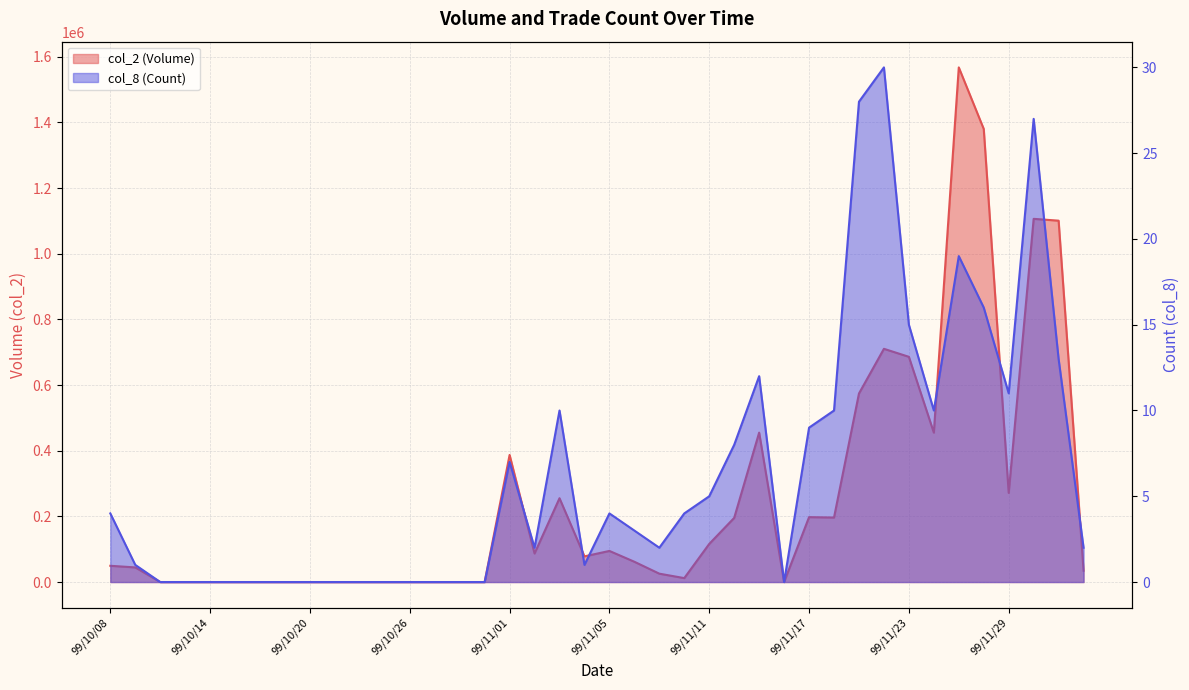

True or false: col_2 (Volume) and col_8 (Count) intersect in this chart.

False